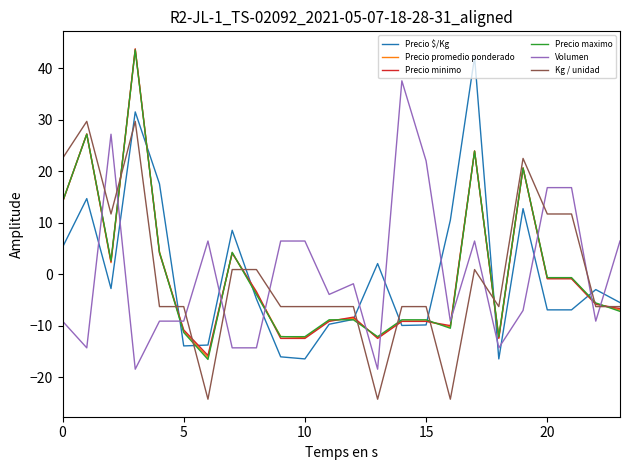

How many values in the Volumen series are below -3?

13